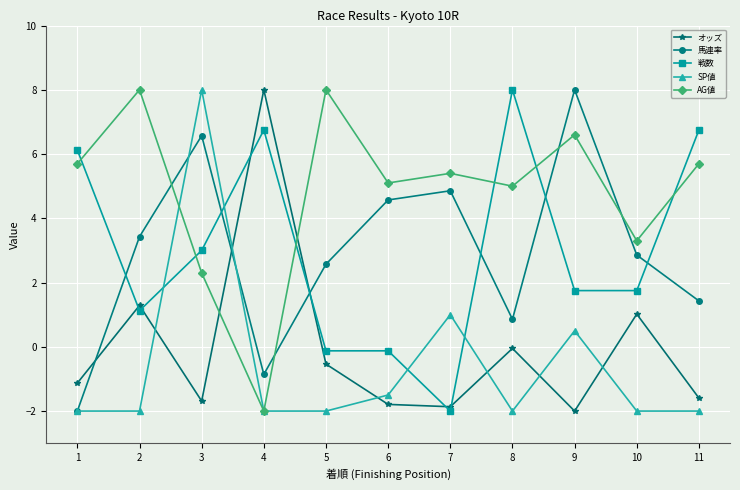

Which series has the largest total across all categories?

AG値